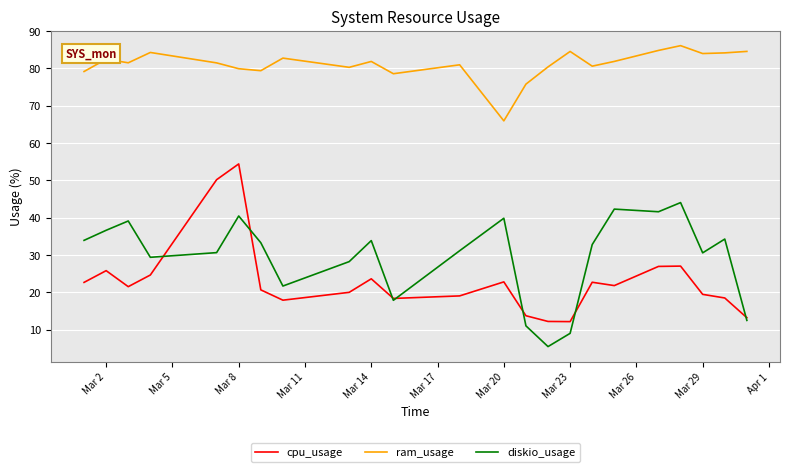

True or false: diskio_usage and ram_usage cross at least once.

False